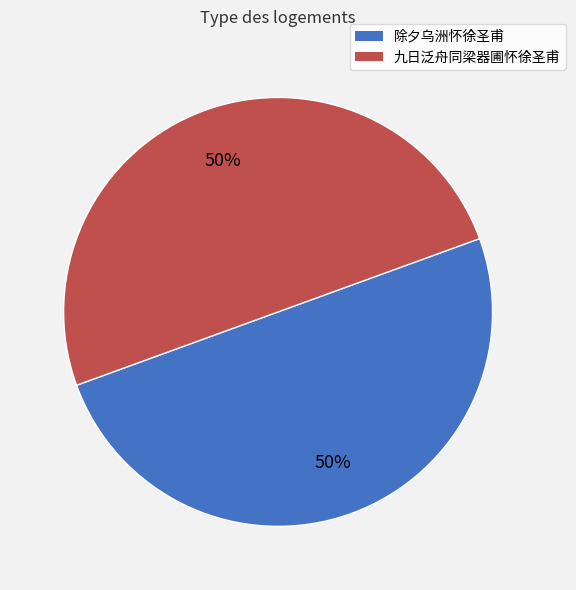

How many slices are in this pie chart?

2